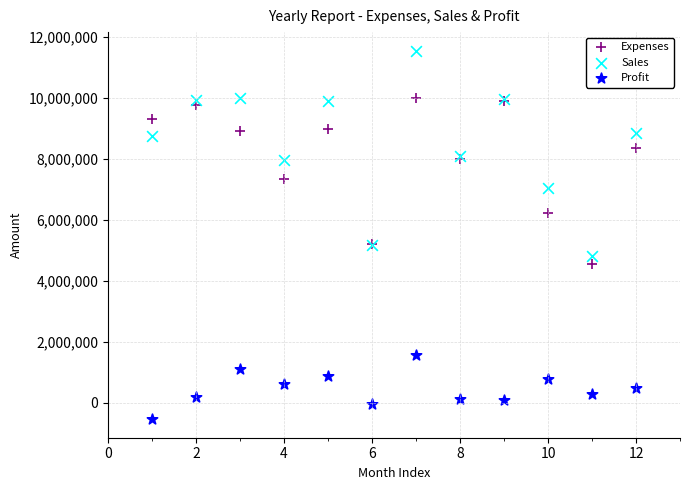

What are all the series names shown in the legend?

Expenses, Sales, Profit